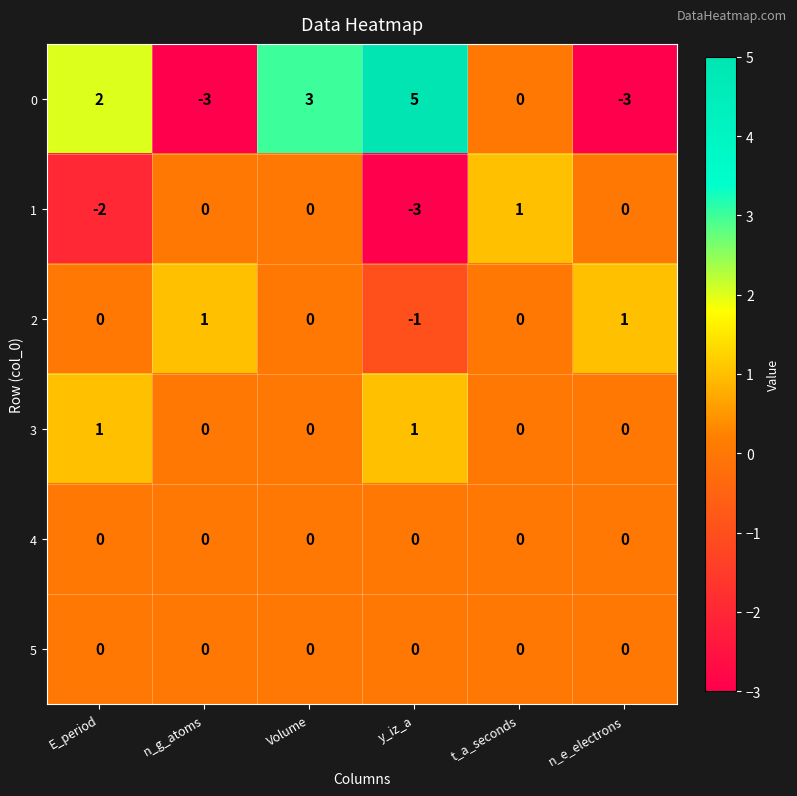

Where is 1 nearest to the value -1?

E_period